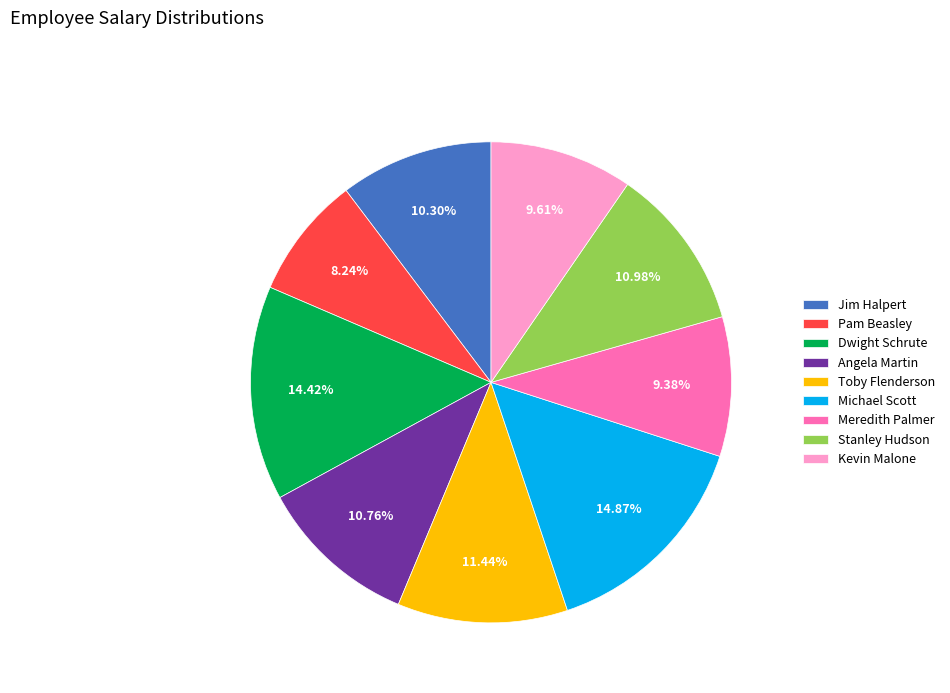

Does Stanley Hudson account for over 50% of the chart?

No